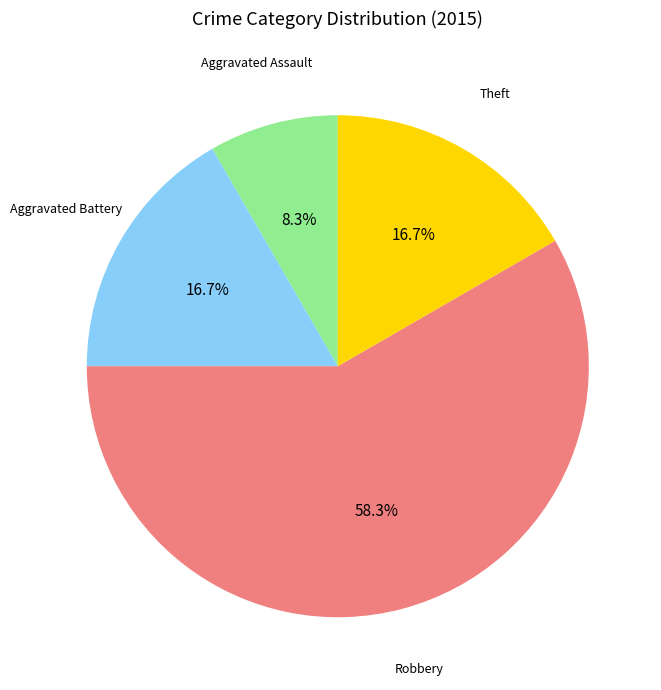

Is there any slice that represents more than half of the pie?

Yes